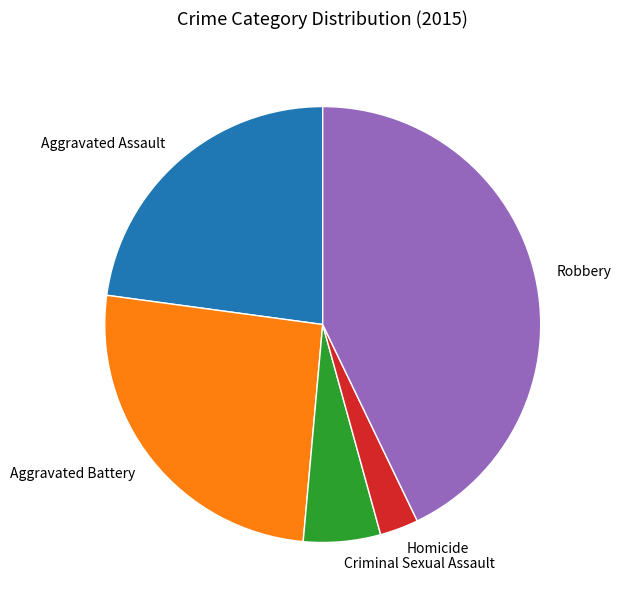

What is the smallest slice in the pie chart?

Homicide